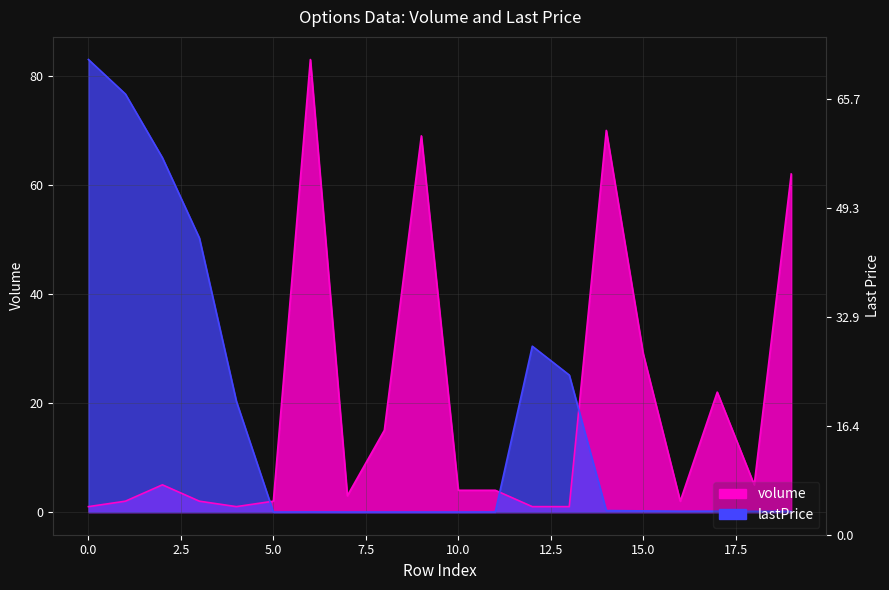

What are all the series names shown in the legend?

volume, lastPrice